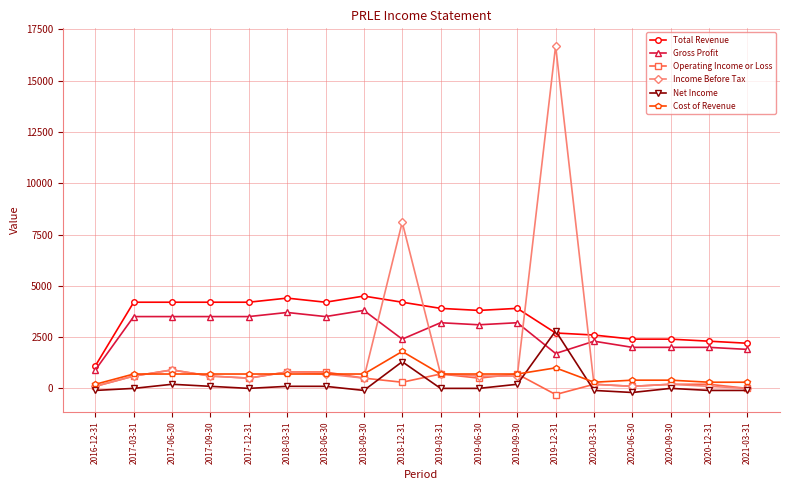

How many lines are shown in the chart?

6